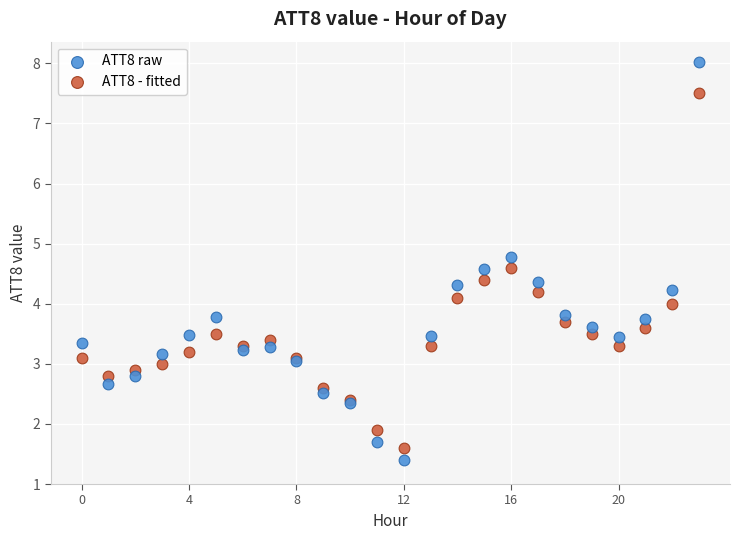

What are all the series names shown in the legend?

ATT8 raw, ATT8 - fitted